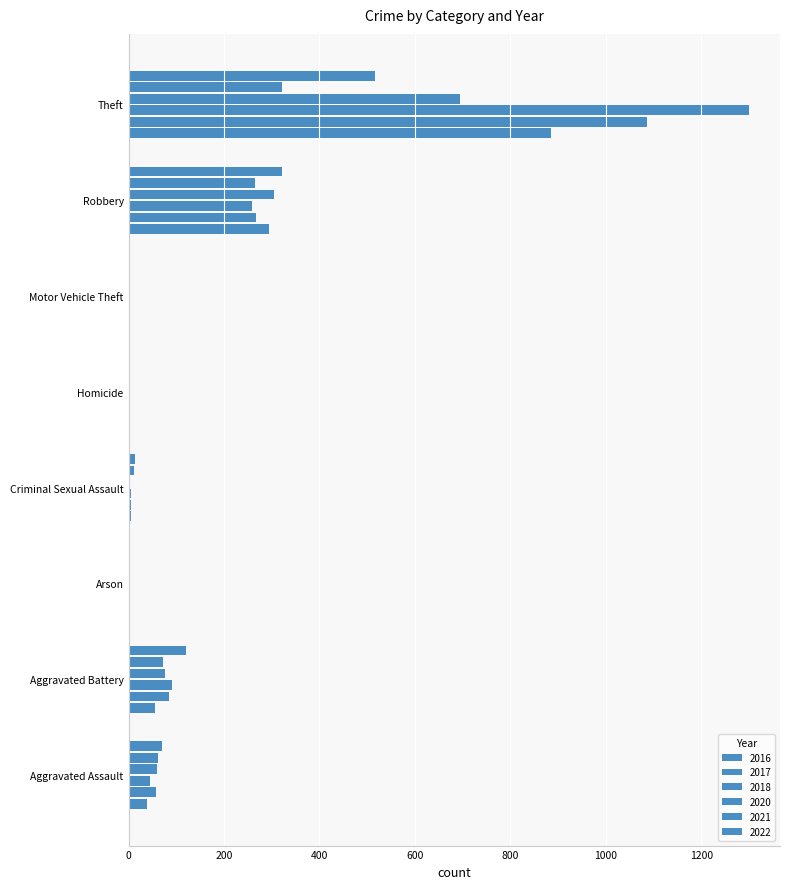

Count the number of categories in the chart.

8